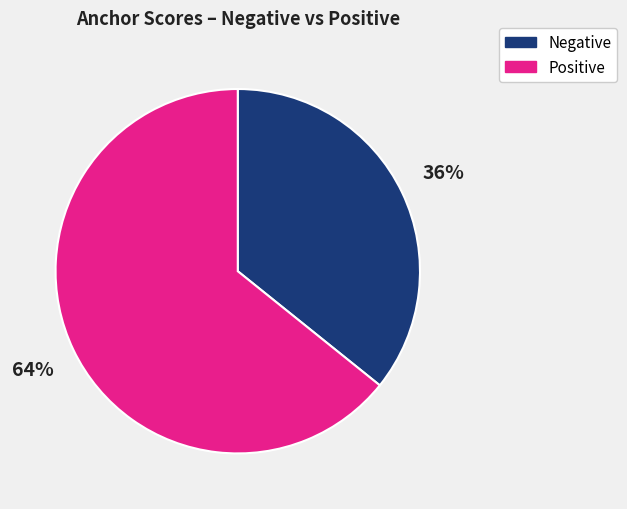

Does any single category account for the majority?

Yes